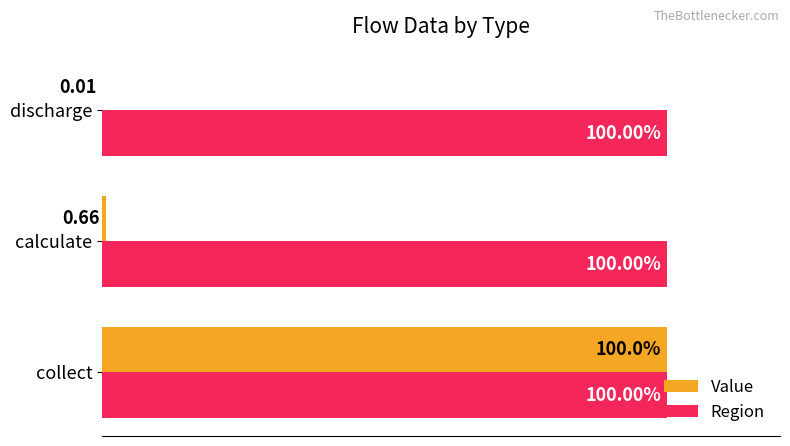

Is the value of Value at calculate greater than the value of Region at discharge?

No